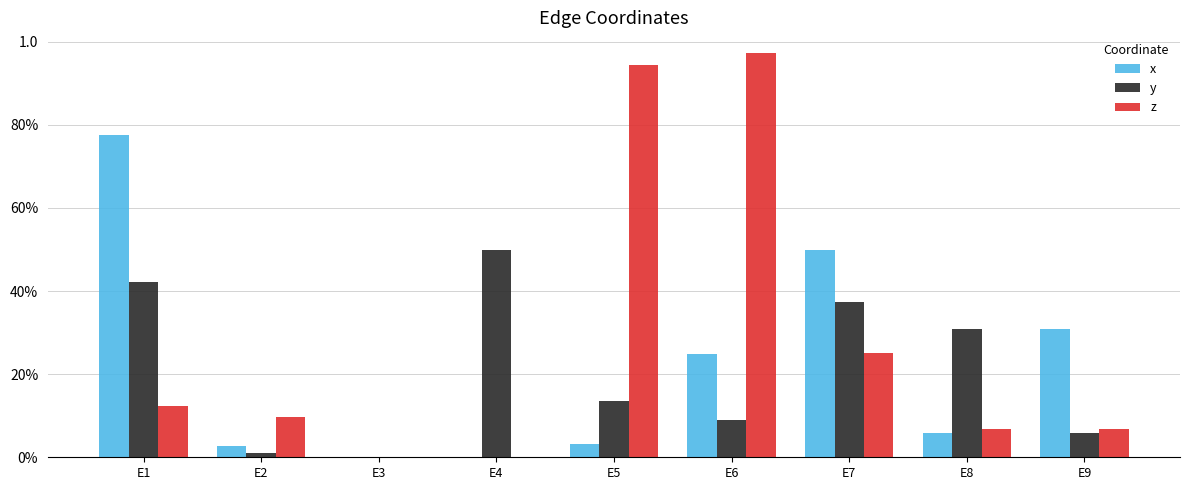

Which series has the largest total across all categories?

z